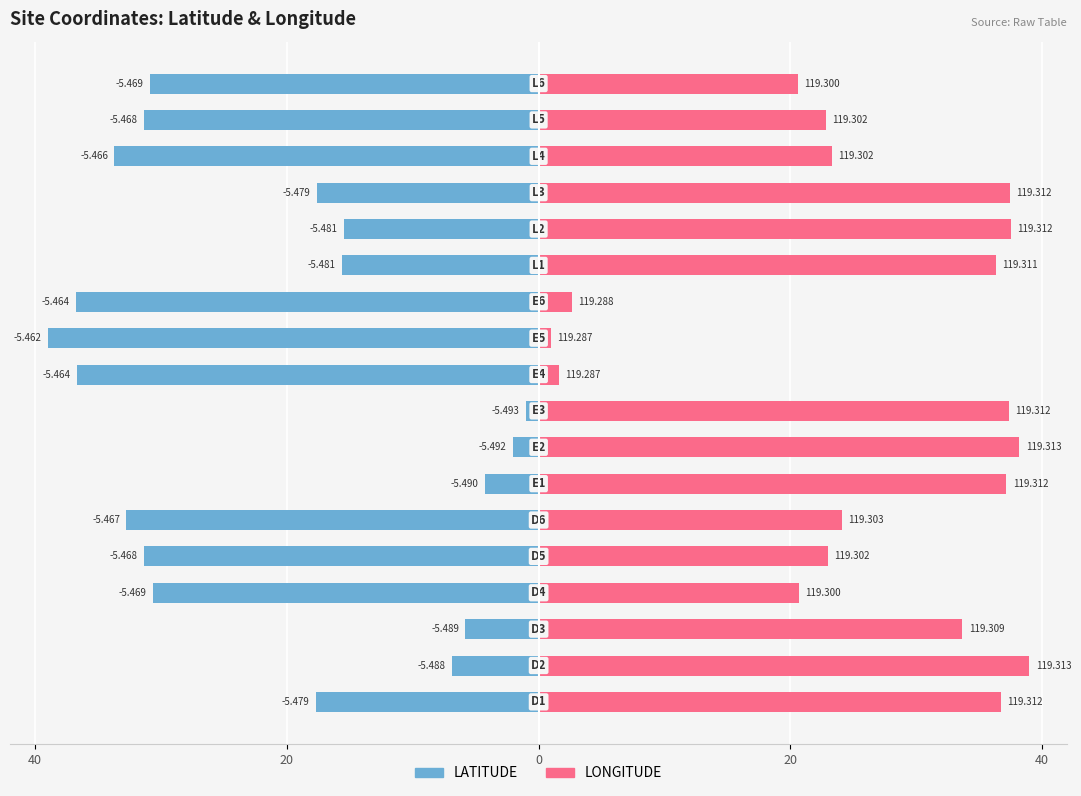

Is the value of LATITUDE at 12 greater than the value of LONGITUDE at 20?

No